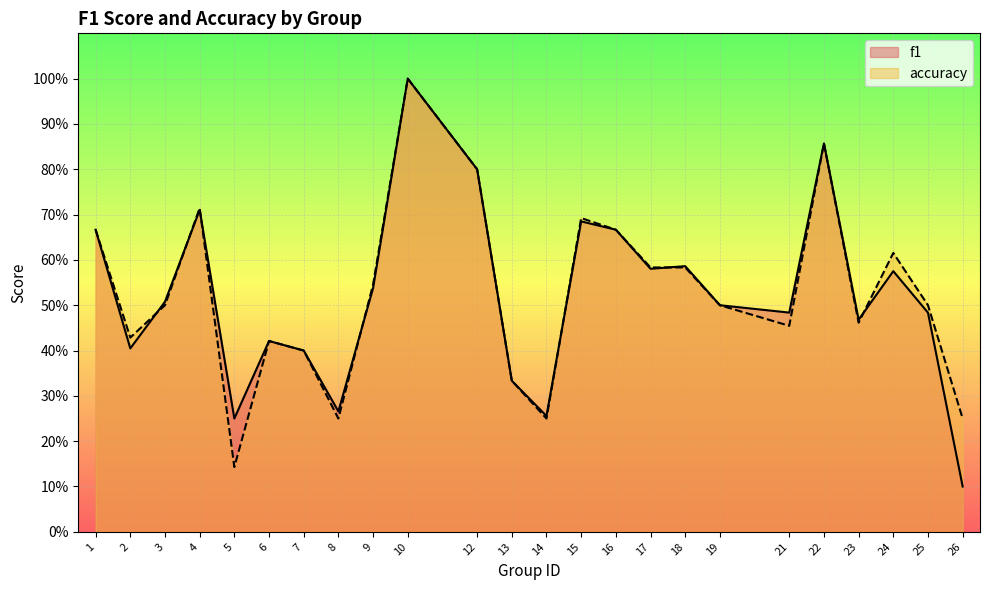

Where is the first local minimum for f1?

2